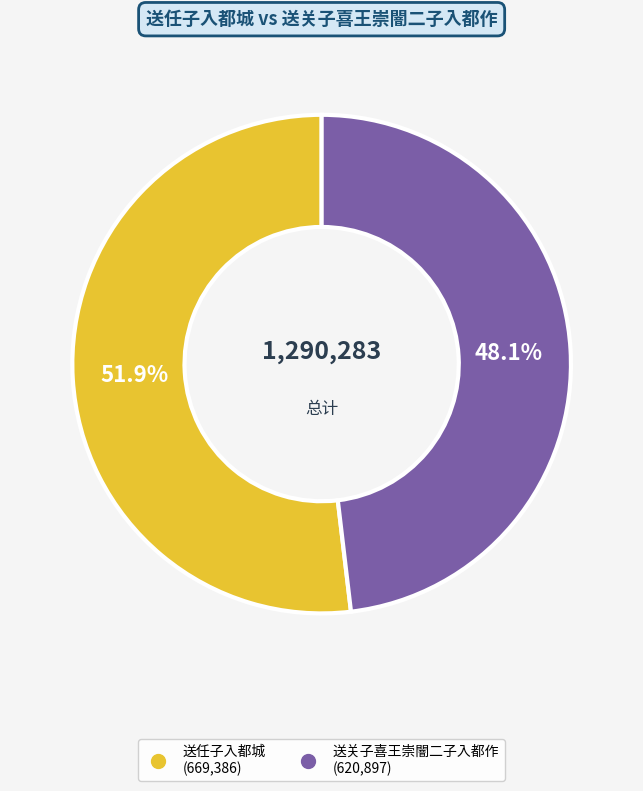

Which category has the smallest portion of the pie?

送关子喜王崇闇二子入都作